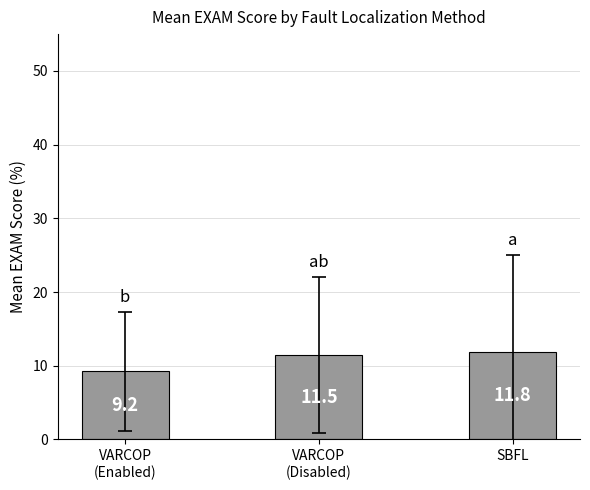

What is the difference between the values at SBFL and VARCOP
(Disabled)?

0.4